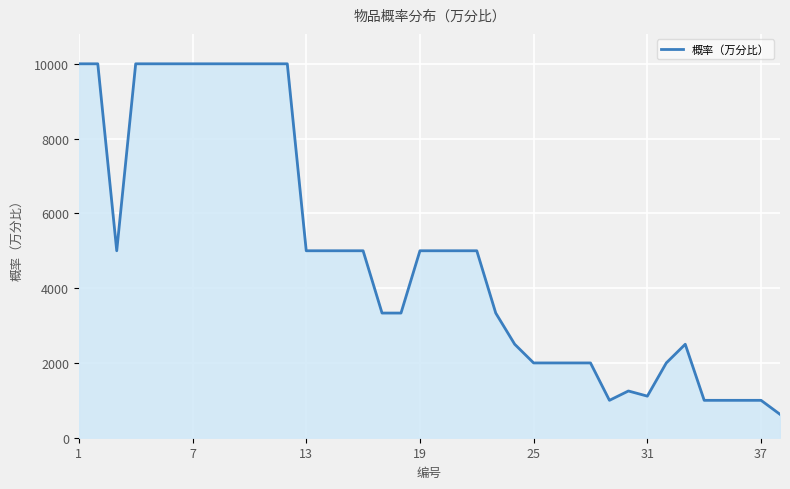

What is the average value?

4947